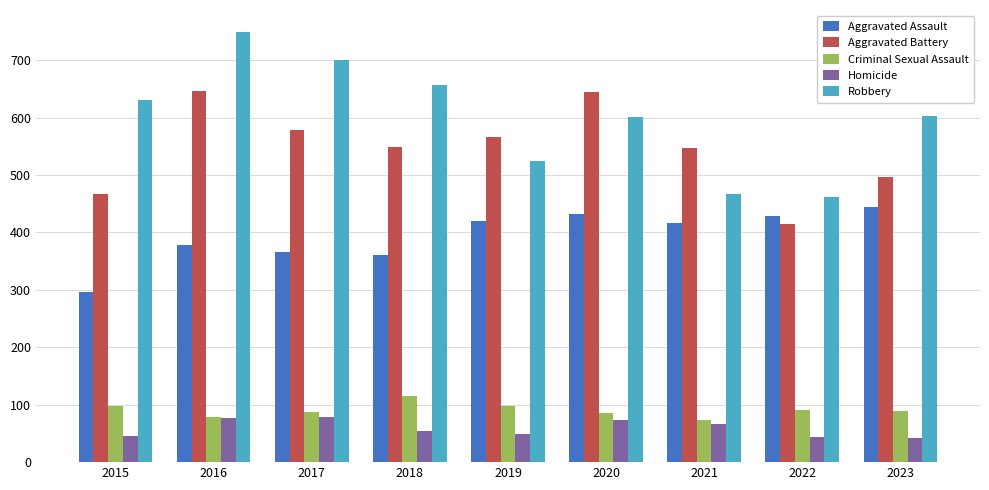

What is the spread (max minus min) of values at 2016?

673